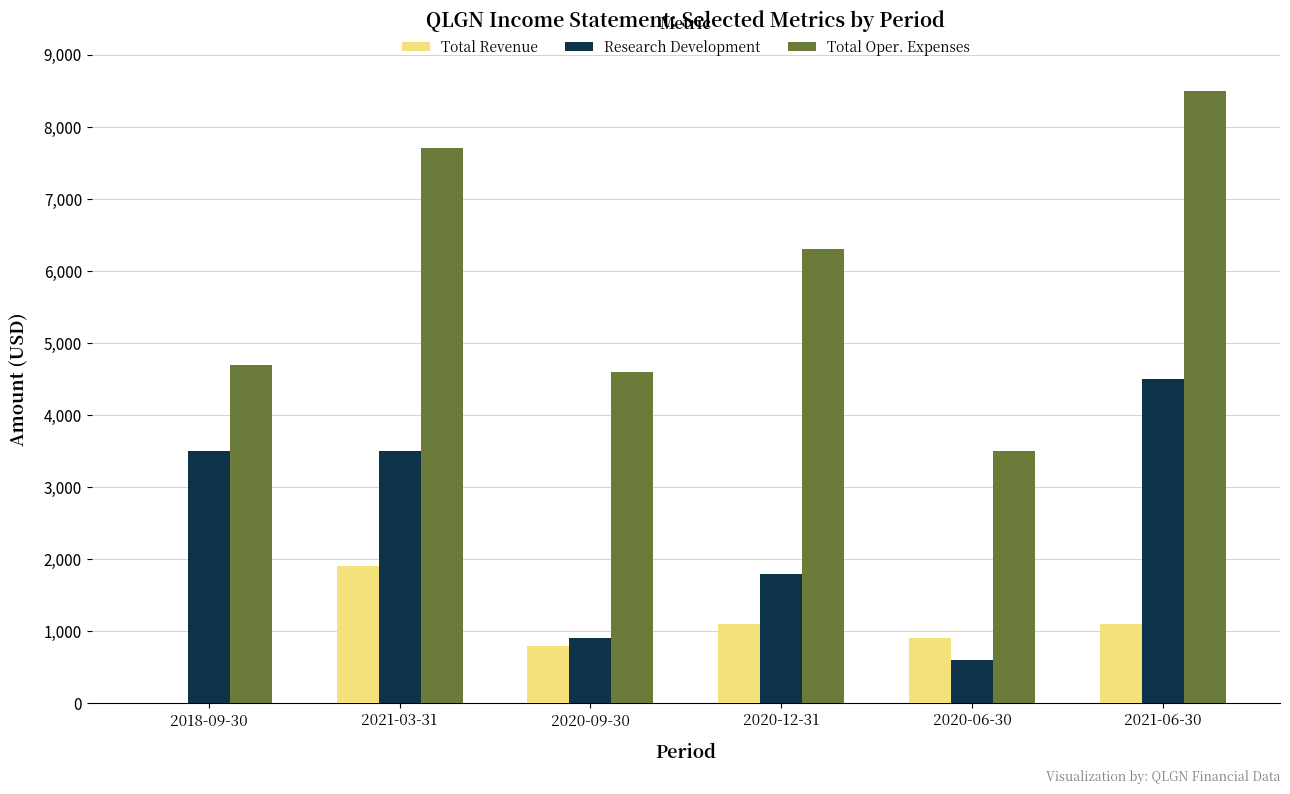

Is the value of Total Revenue at 2020-12-31 greater than the value of Research Development at 2020-06-30?

Yes